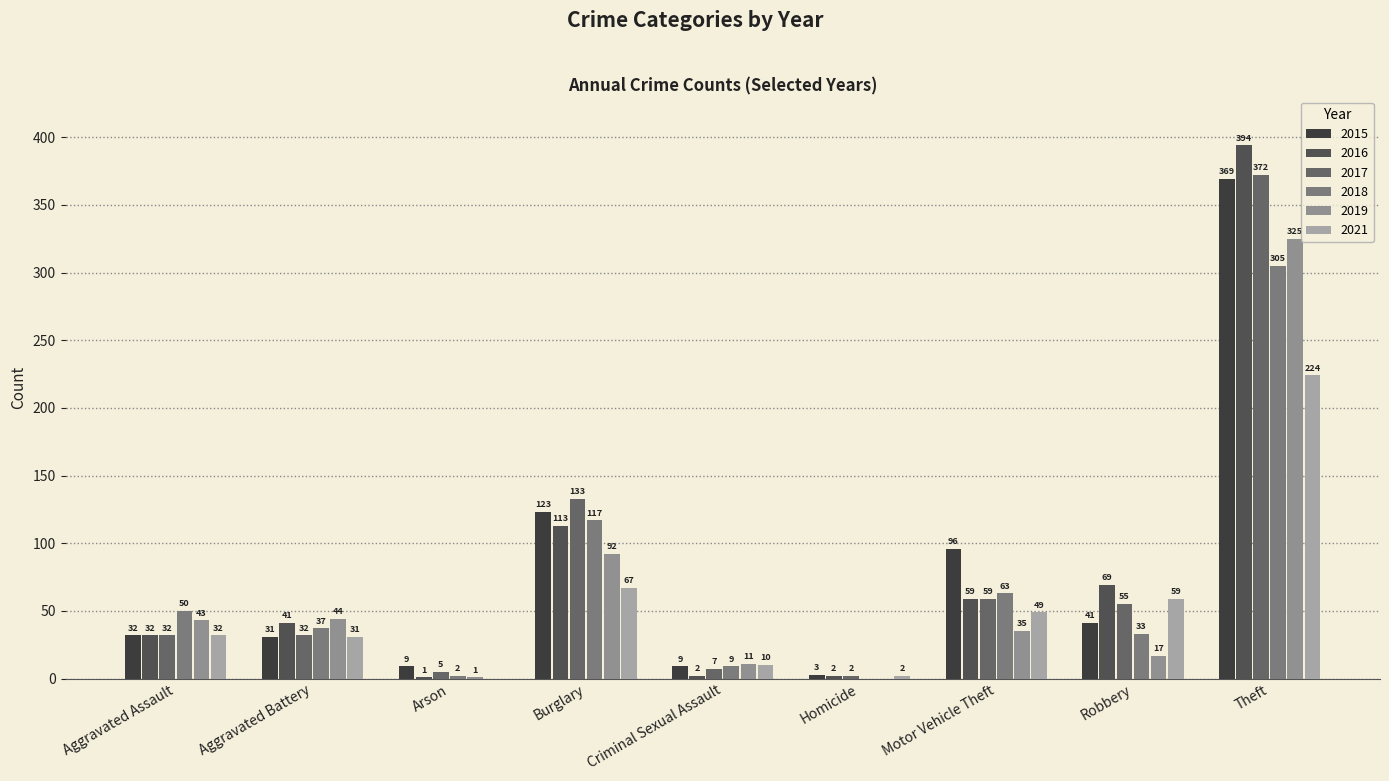

Where is 2021 nearest to the value 112?

Burglary